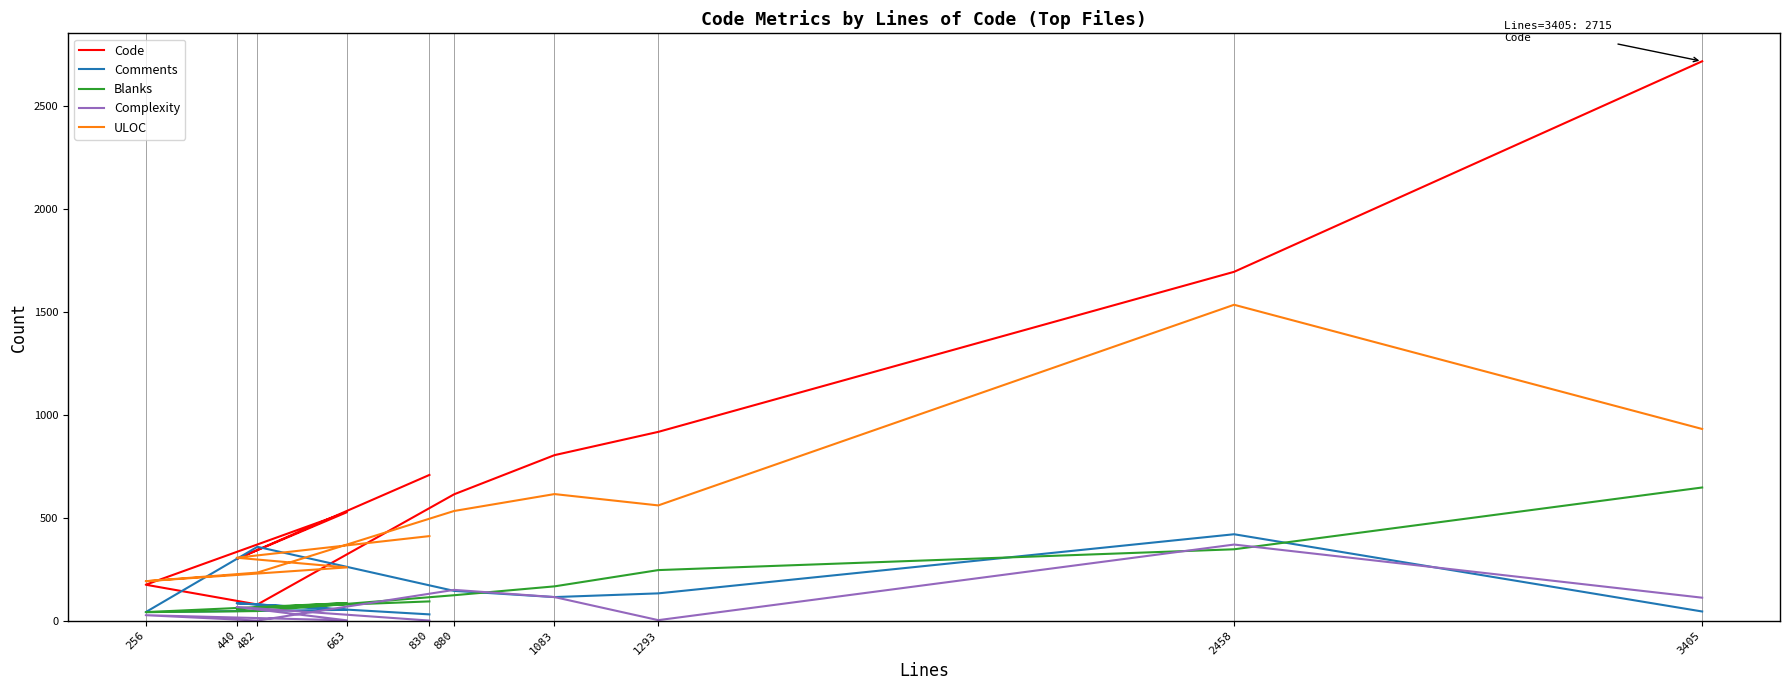

Reading right to left, what are all the values shown in this chart?

Code: 3405=2715	2458=1693	1293=916	1083=803	880=613	482=78	256=174	663=526	440=299	830=707
Comments: 3405=44	2458=419	1293=132	1083=114	880=144	482=358	256=41	663=52	440=84	830=30
Blanks: 3405=646	2458=346	1293=245	1083=166	880=123	482=46	256=41	663=85	440=57	830=93
Complexity: 3405=111	2458=369	1293=2	1083=114	880=149	482=0	256=26	663=1	440=66	830=0
ULOC: 3405=930	2458=1533	1293=559	1083=614	880=532	482=233	256=191	663=258	440=305	830=410